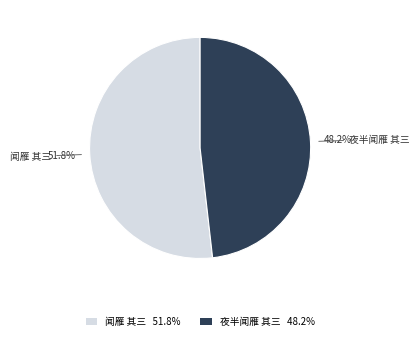

Is there any slice that represents more than half of the pie?

Yes